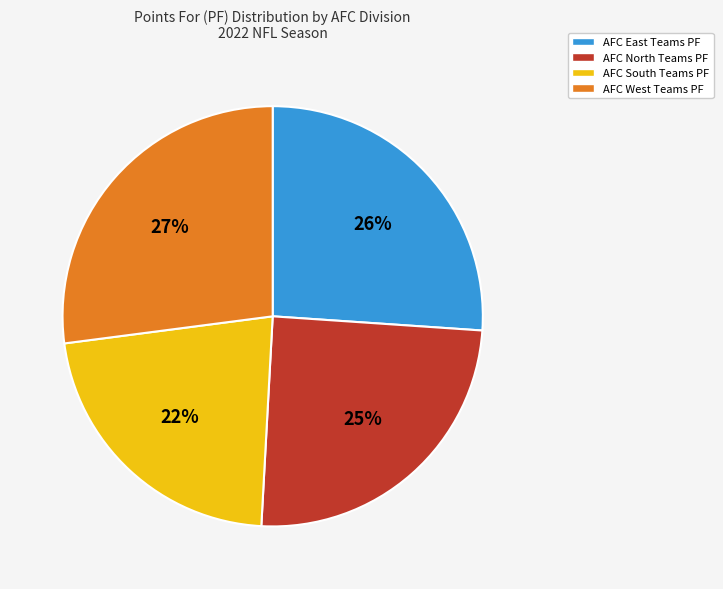

To the nearest percent, what is the difference between the largest and smallest slice percentages?

5%